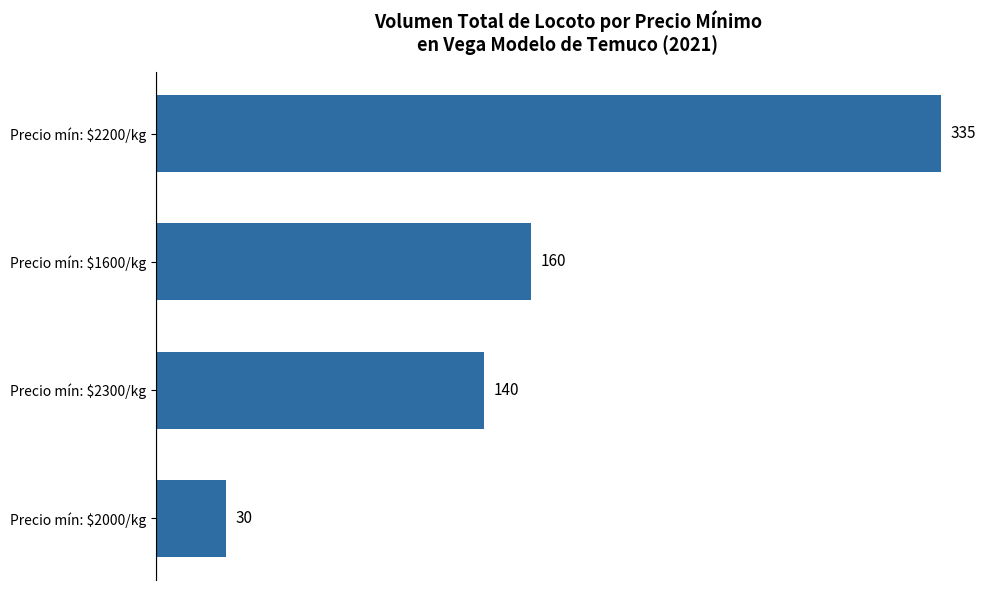

Reading bottom to top, extract all data points from this chart.

30	140	160	335